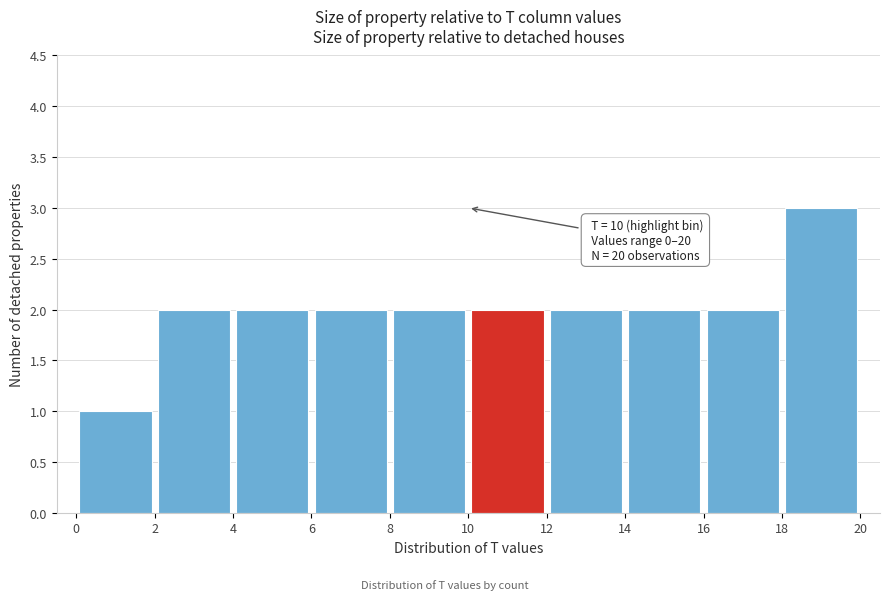

Which range on the x-axis has the tallest bar?

18 to 20